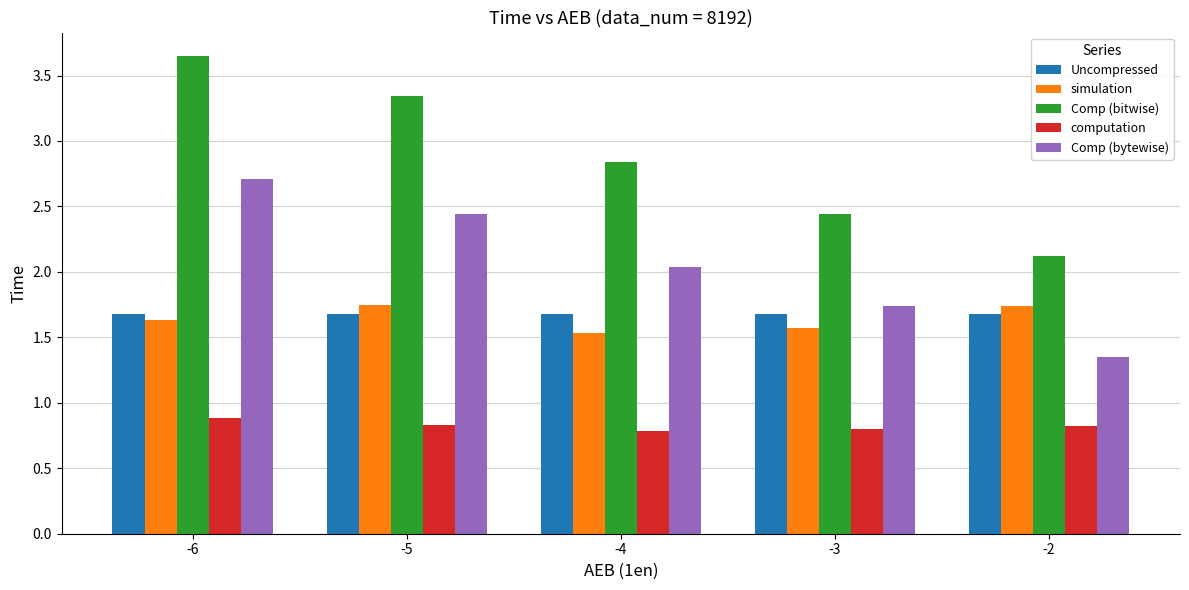

List the series in order of their peak value, lowest first.

computation, Uncompressed, simulation, Comp (bytewise), Comp (bitwise)